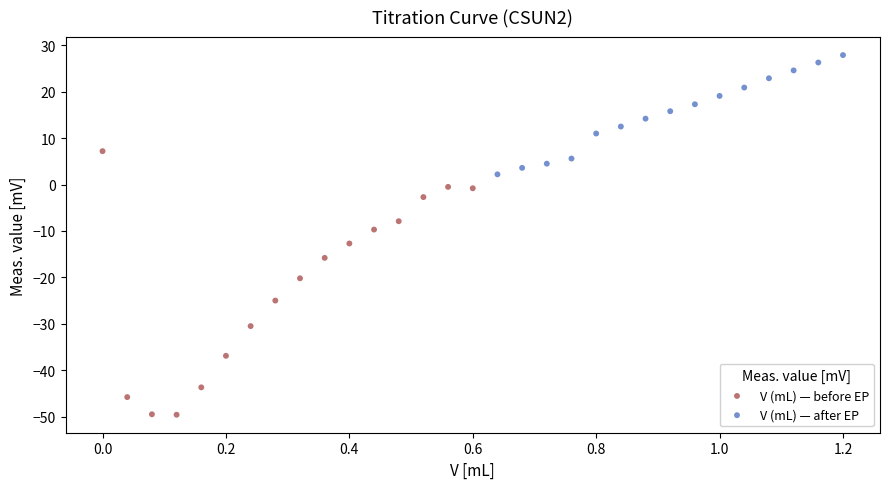

Which series has the largest Y range (max minus min)?

V (mL) — before EP